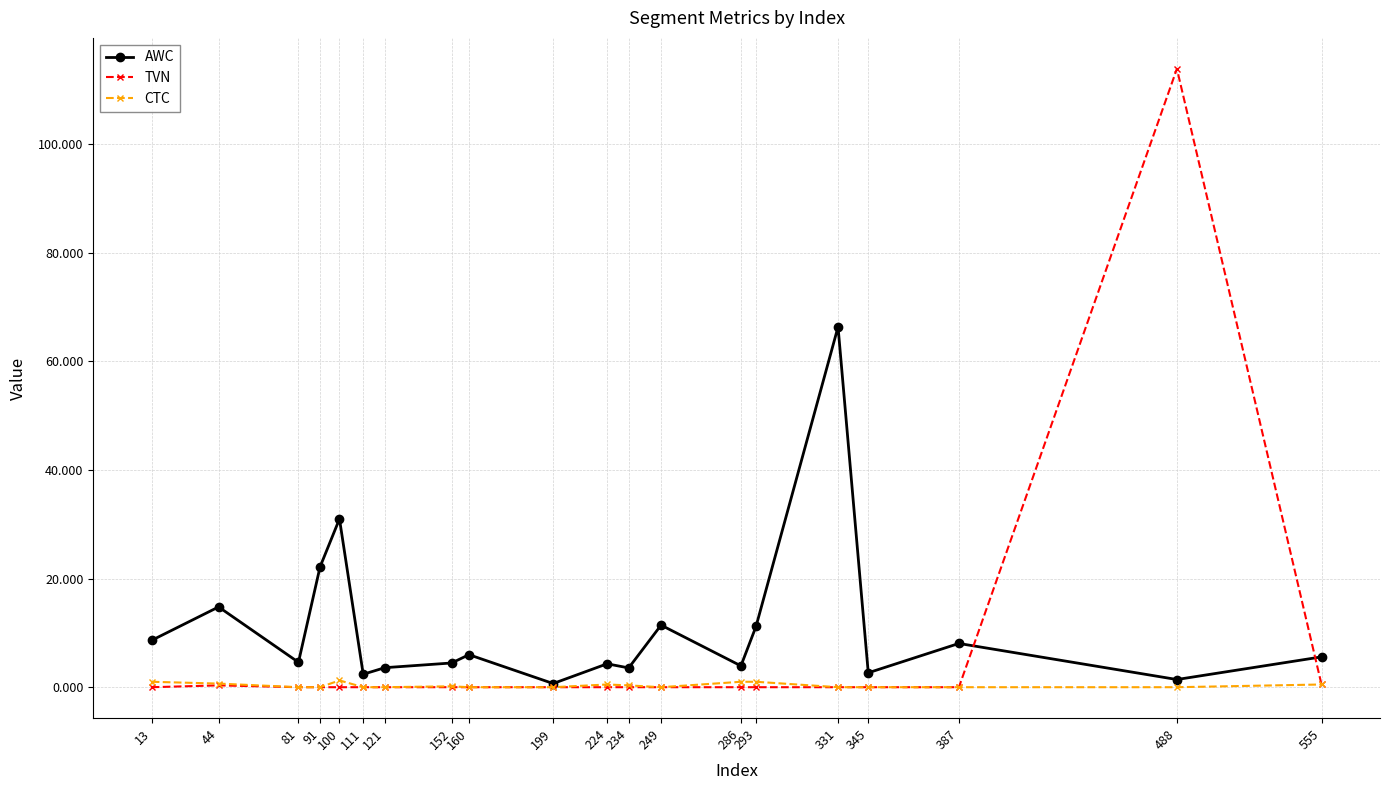

Is this an area chart (filled region under the line)?

No